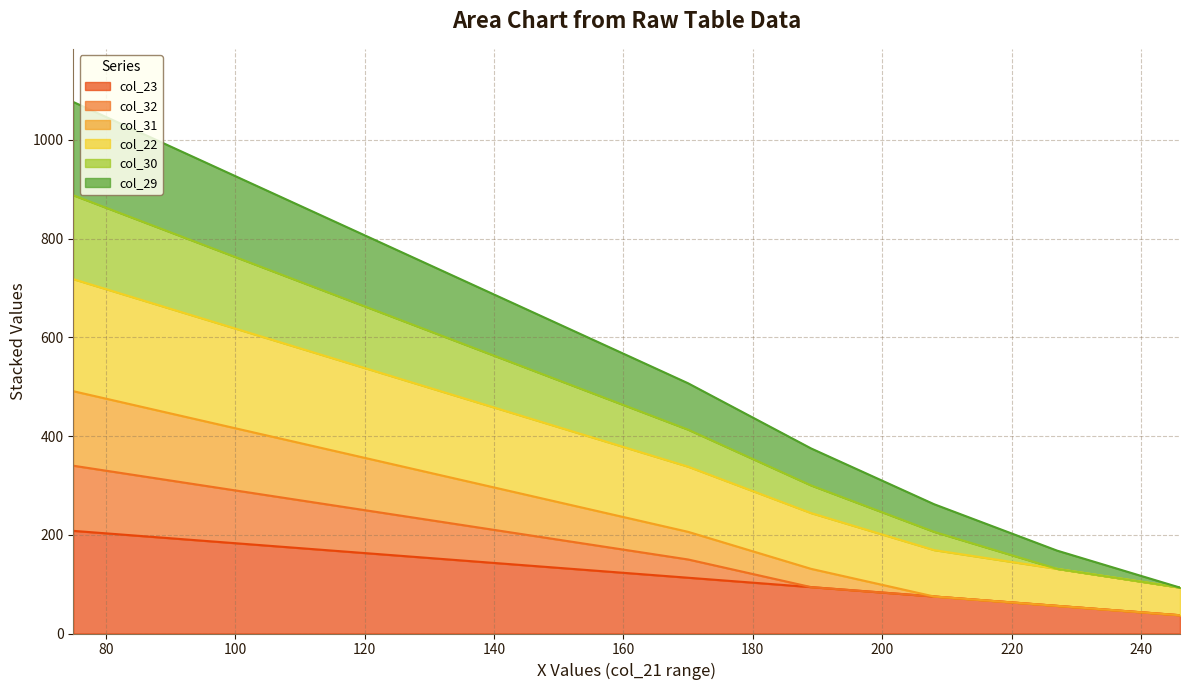

Count the number of categories in the chart.

10